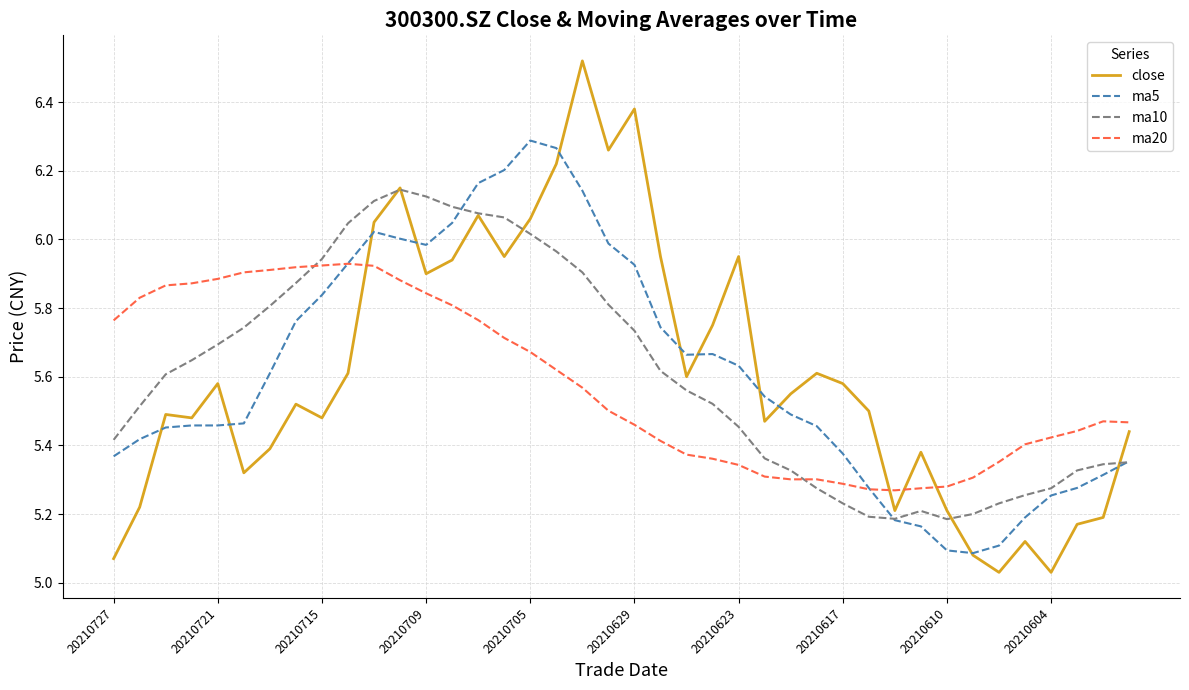

True or false: ma10 and ma20 intersect in this chart.

True